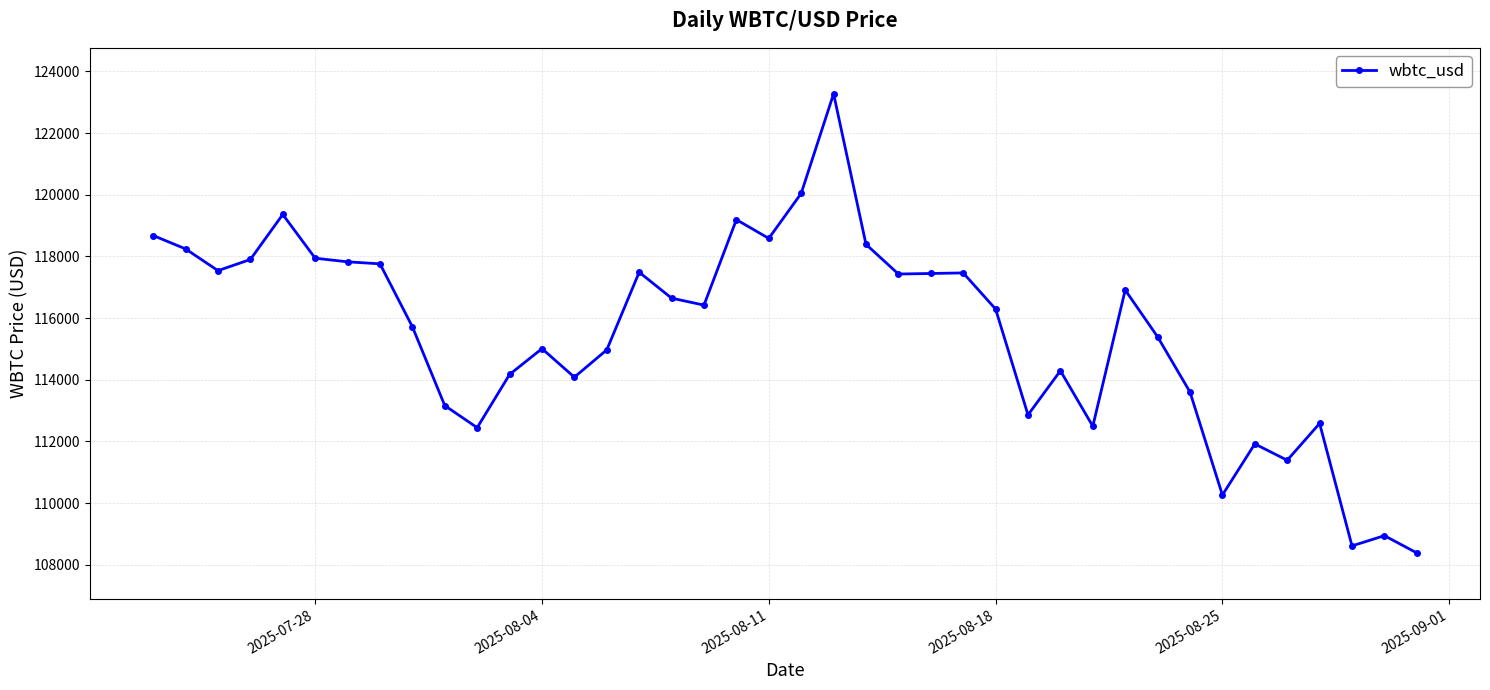

What is the sum of all values?

4621101.2